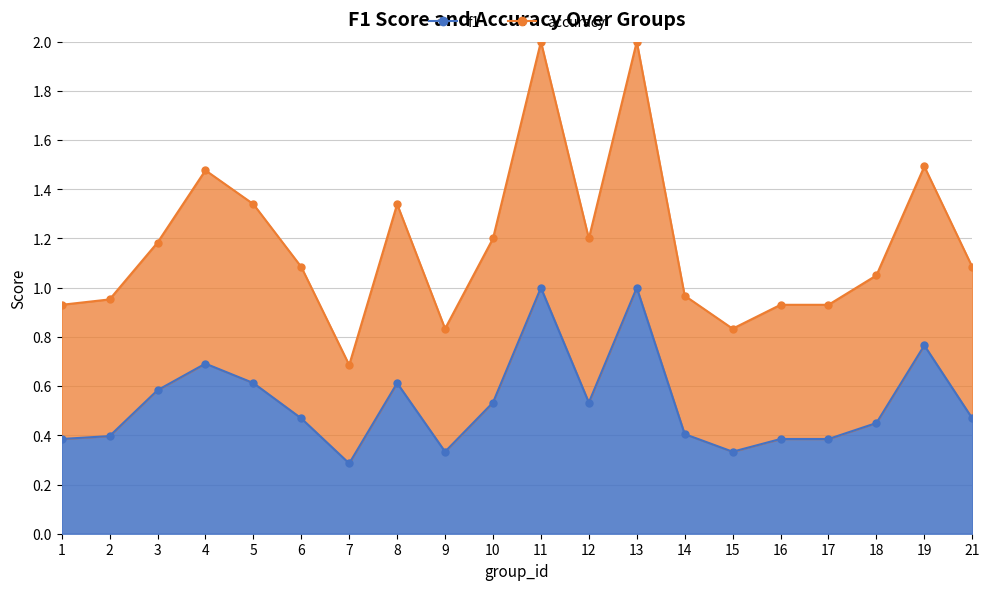

How many data points in accuracy are less than 1?

8